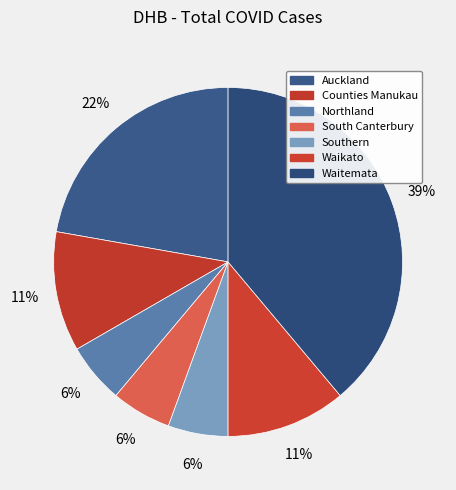

Is there a majority slice in this chart?

No